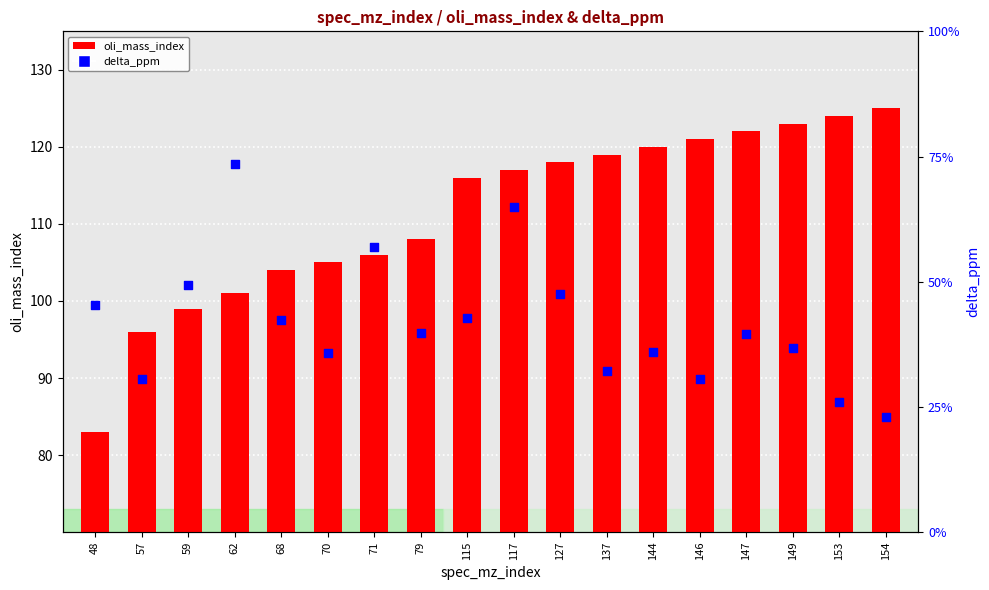

Which series has the largest total across all categories?

oli_mass_index